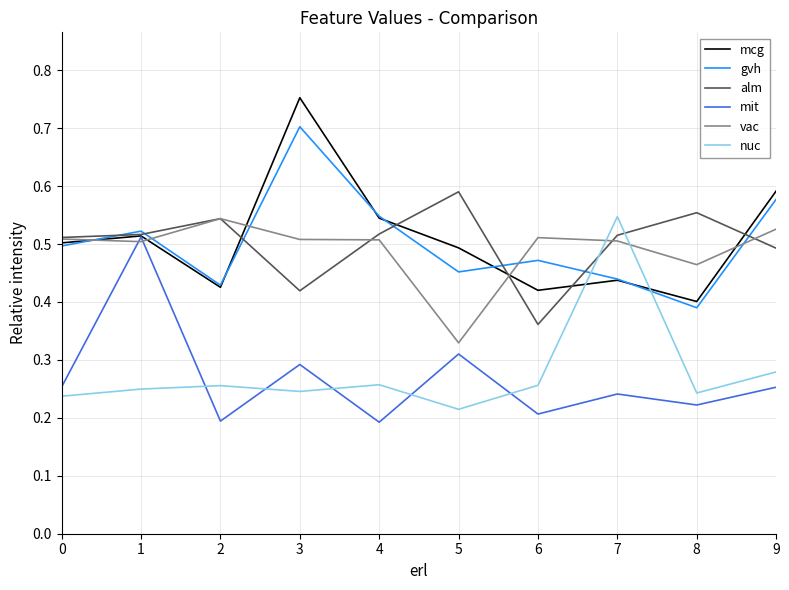

At 5, list the series in order from smallest to largest.

nuc, mit, vac, gvh, mcg, alm